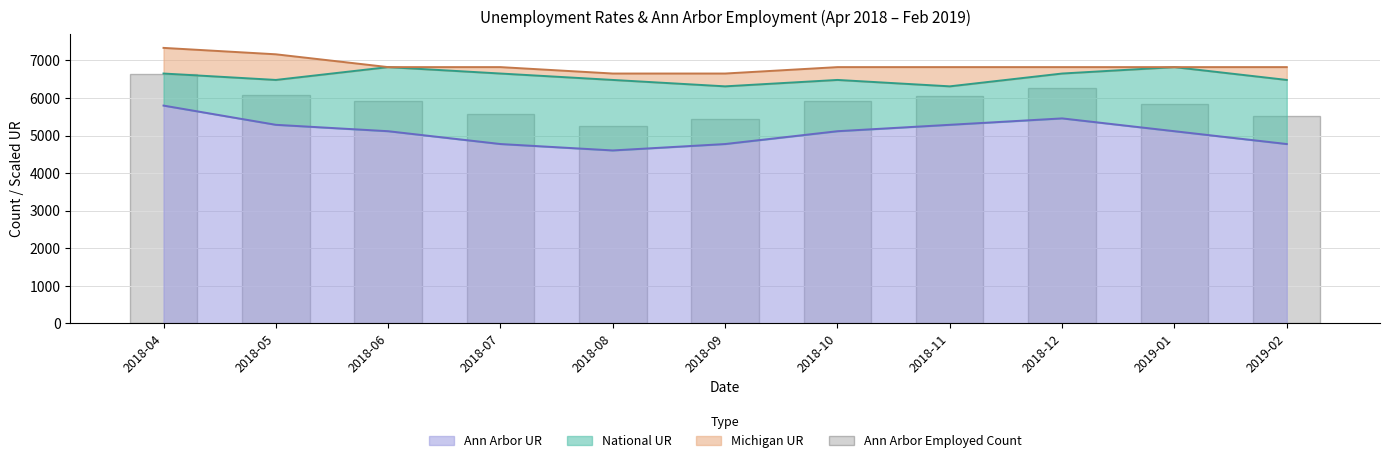

At which label is the value closest to 5949?

2018-06